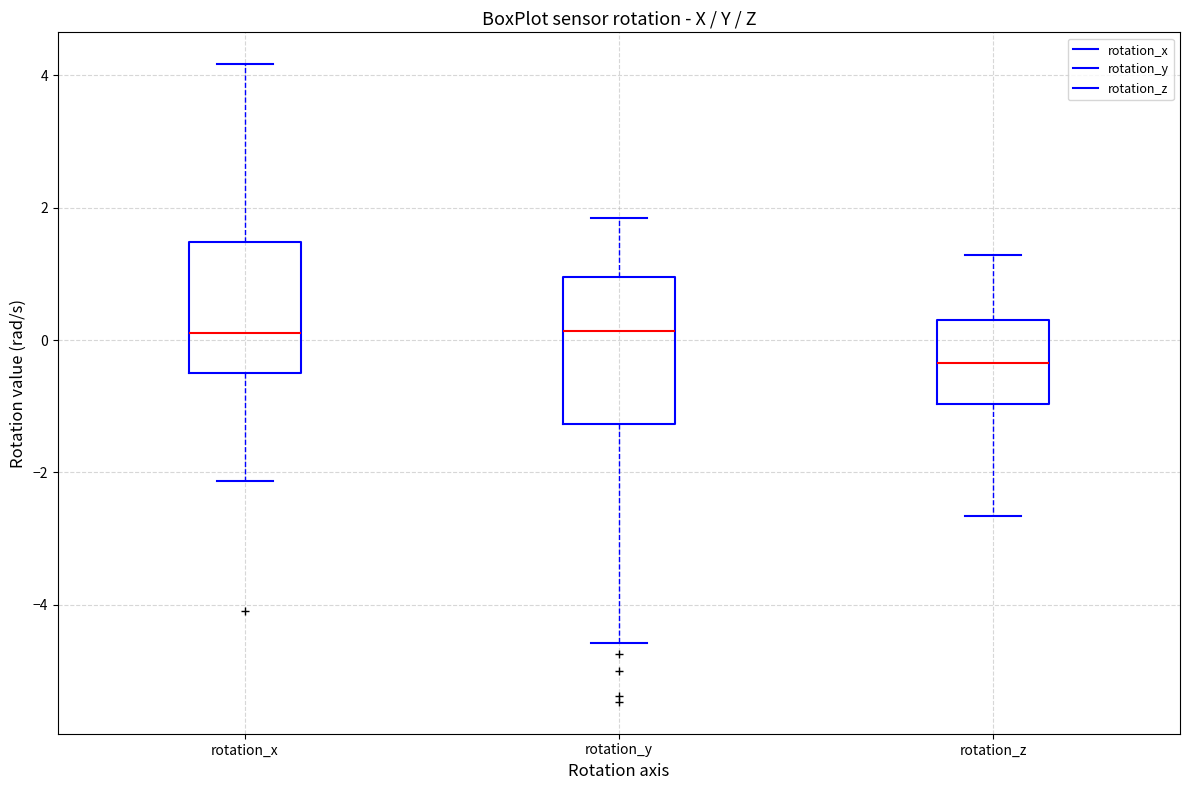

Which box is the tallest, from its lower edge to its upper edge?

rotation_y